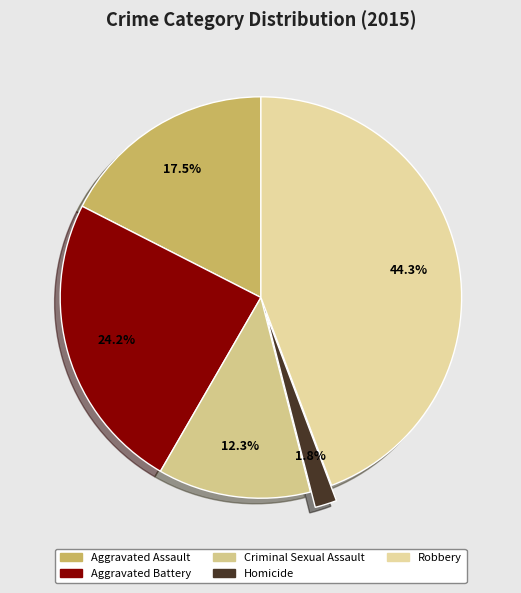

To the nearest percent, what percentage of the pie is Aggravated Assault?

17%